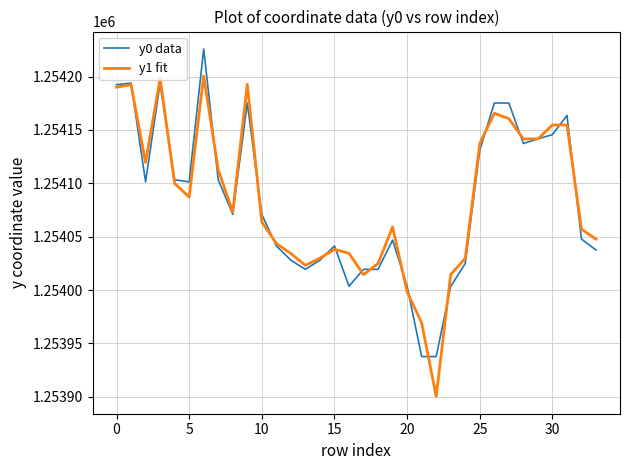

What is the difference between the maximum and minimum values in the y1 fit series?

300.0